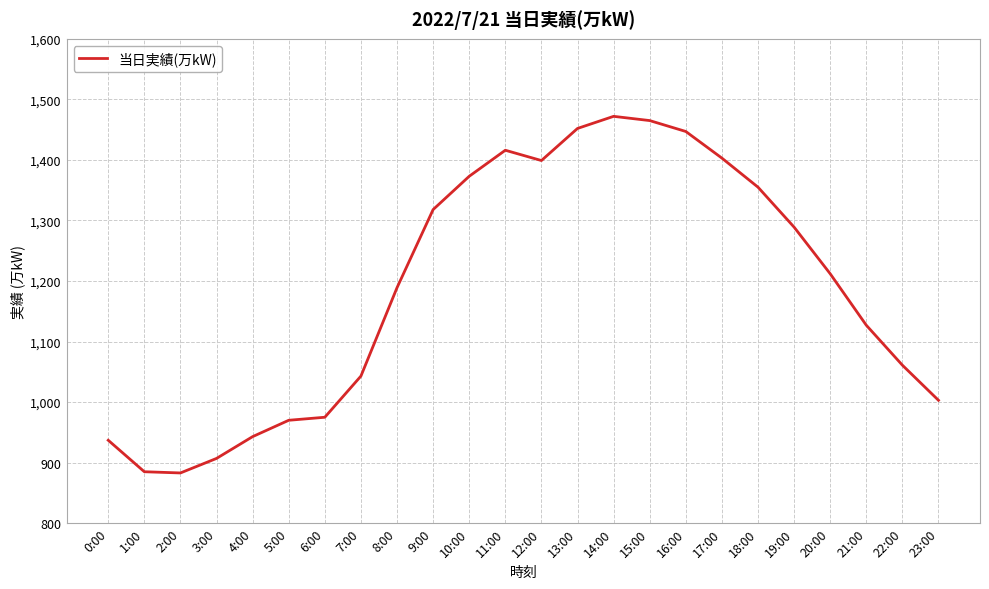

Does the chart have visible grid lines?

Yes